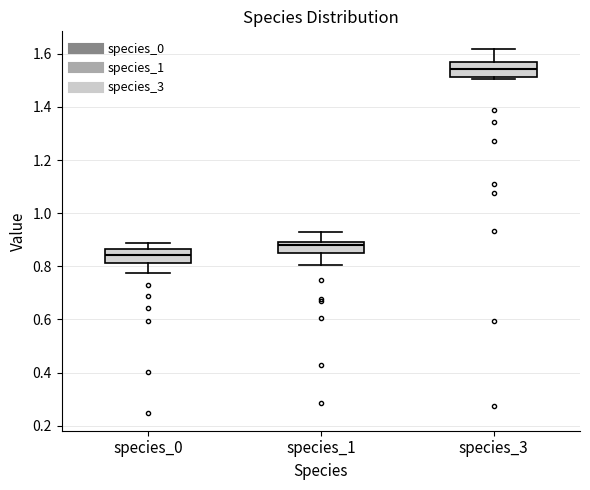

Reading left to right, transcribe this box plot: for each box, give where its median line is, the range the box spans, and where its two whiskers end, as read against the y-axis. The values are not printed on the chart, so give them approximately, as read against the axis.

species_0: median 0.84, box 0.82 to 0.86, whiskers 0.78 to 0.88
species_1: median 0.88, box 0.86 to 0.90, whiskers 0.80 to 0.92
species_3: median 1.54, box 1.52 to 1.56, whiskers 1.50 to 1.62